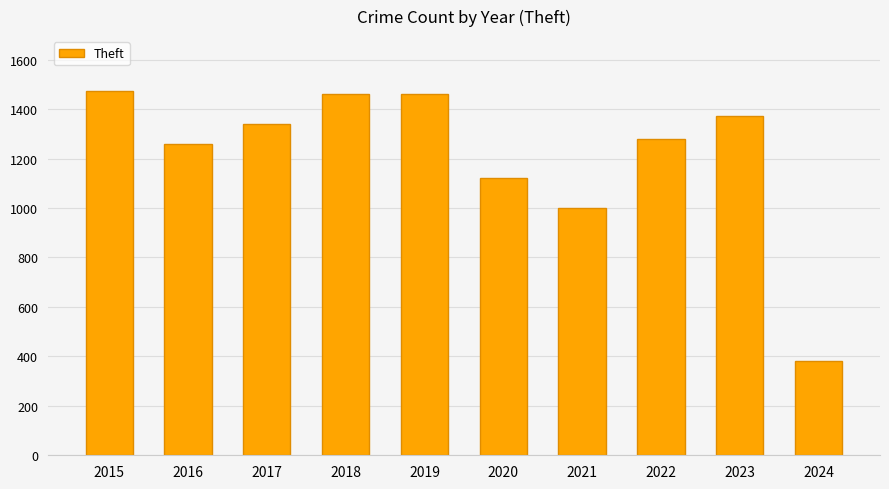

What is the ratio of the value at 2023 to the value at 2017?

1.0